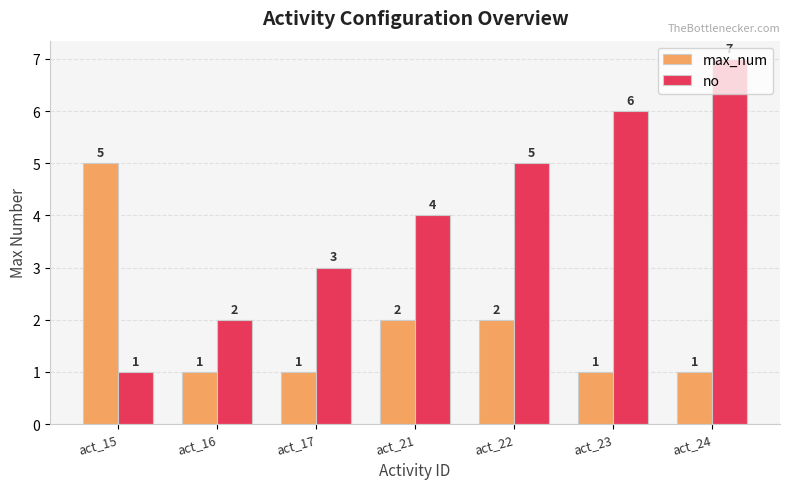

What is the highest value of the max_num series?

5